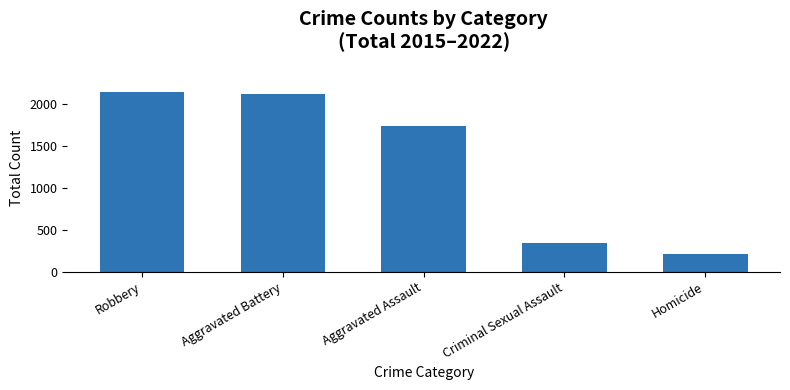

Are the bars grouped side by side (vs. stacked)?

No